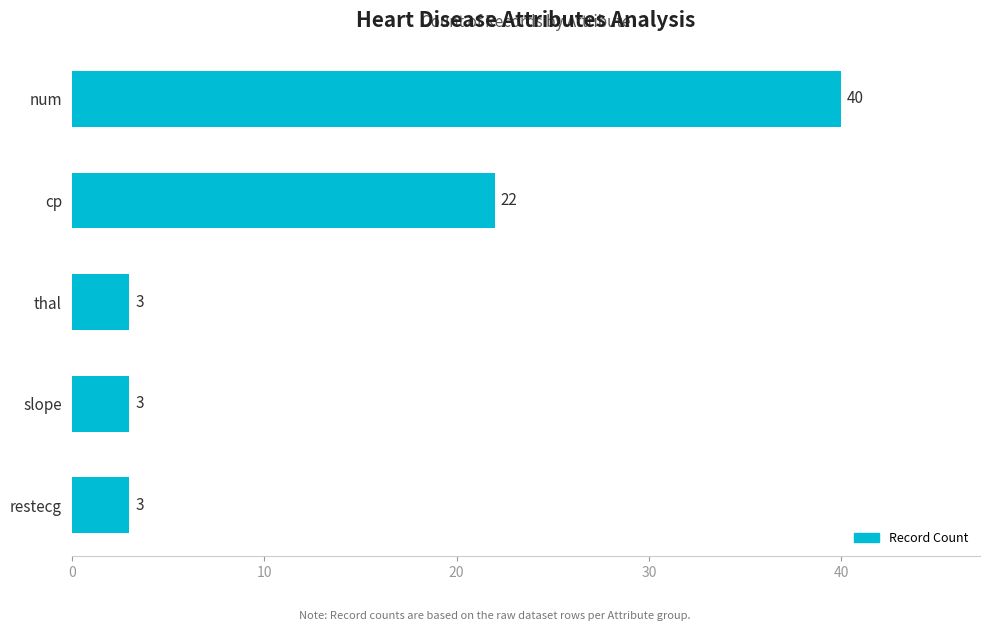

What is the label of the 5th bar from the bottom?

num